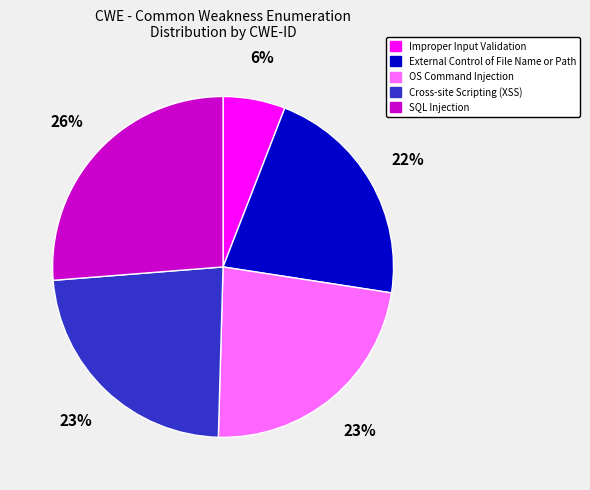

Approximately how many times larger is the value at OS Command Injection compared to Cross-site Scripting (XSS)?

1.0